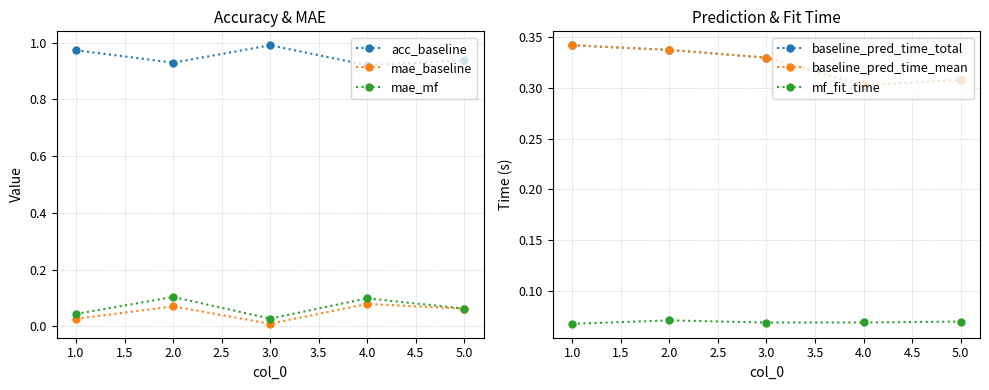

True or false: acc_baseline and mae_mf cross at least once.

False